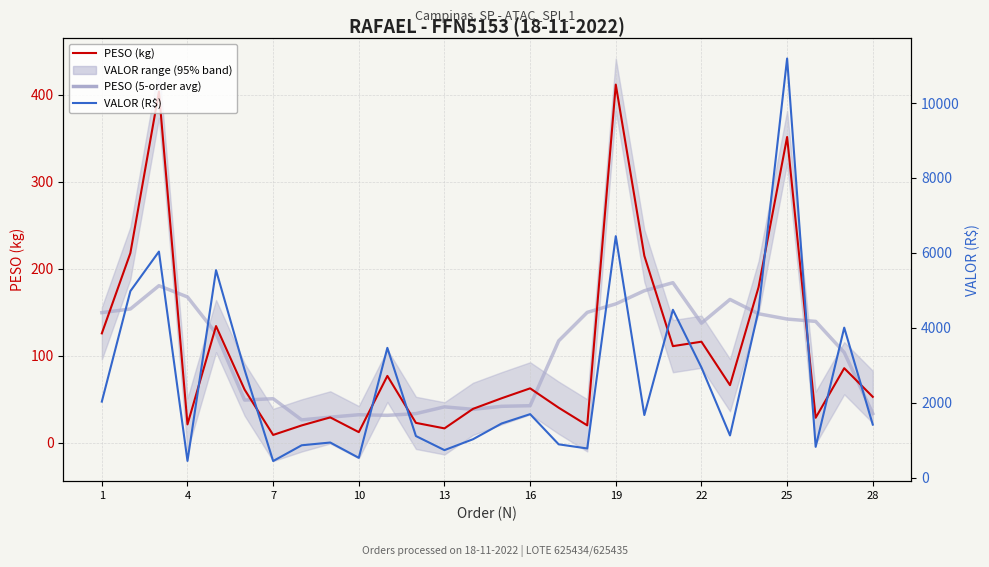

Reading left to right, extract all data points from this chart.

PESO (kg): 125.5	217.8	403.4	20.9	133.9	60.8	8.7	19.6	28.9	11.9	76.6	22.6	16.2	38.7	50.9	62.3	40.0	19.7	411.5	214.7	110.8	115.9	65.9	178.6	351.2	28.4	85.5	52.5
PESO (5-order avg): 149.3	153.5	180.3	167.3	125.5	48.8	50.4	26.0	29.1	31.9	31.2	33.2	41.0	38.1	41.6	42.3	116.9	149.6	159.3	174.5	183.8	137.2	164.5	148.0	141.9	139.2	103.5	33.3
VALOR (R$): 2033.8	4981.6	6035.9	451.6	5540.8	2882.2	448.7	869.0	942.4	533.8	3467.7	1115.4	739.8	1030.2	1449.8	1699.3	894.2	783.9	6447.3	1675.9	4483.6	2943.8	1131.7	4472.7	11186.9	827.6	4006.9	1420.0